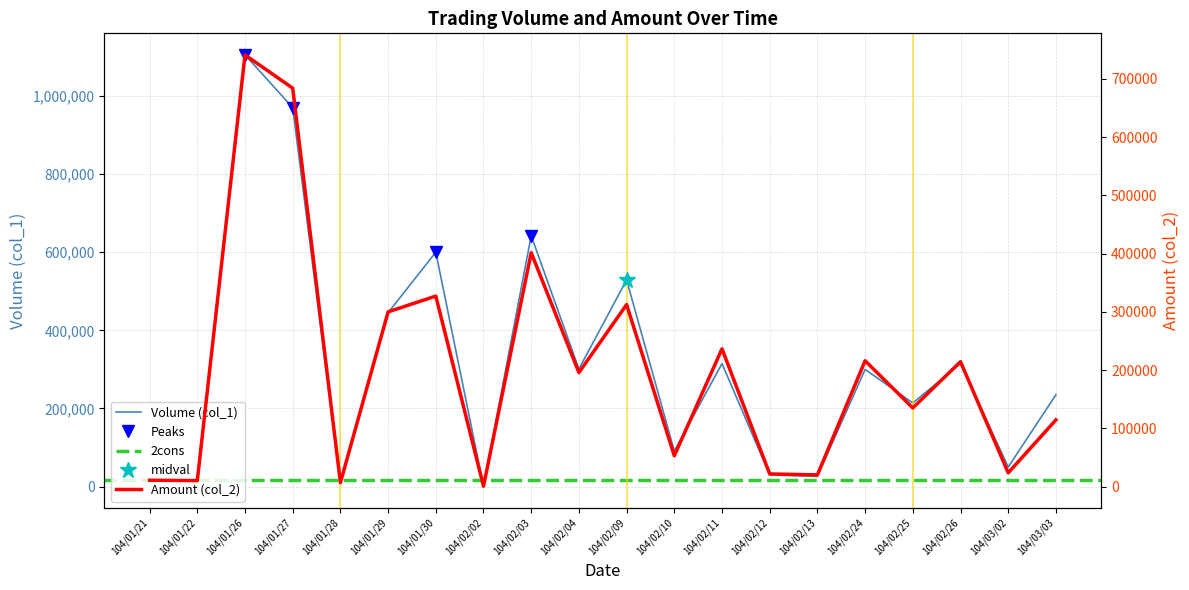

What is the minimum value for Amount (col_2)?

570